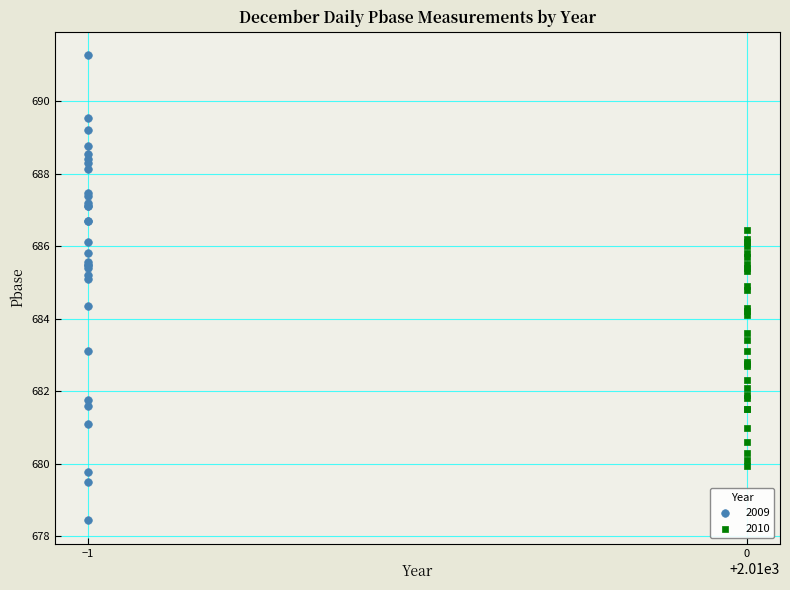

Which series has the largest Y range (max minus min)?

2009